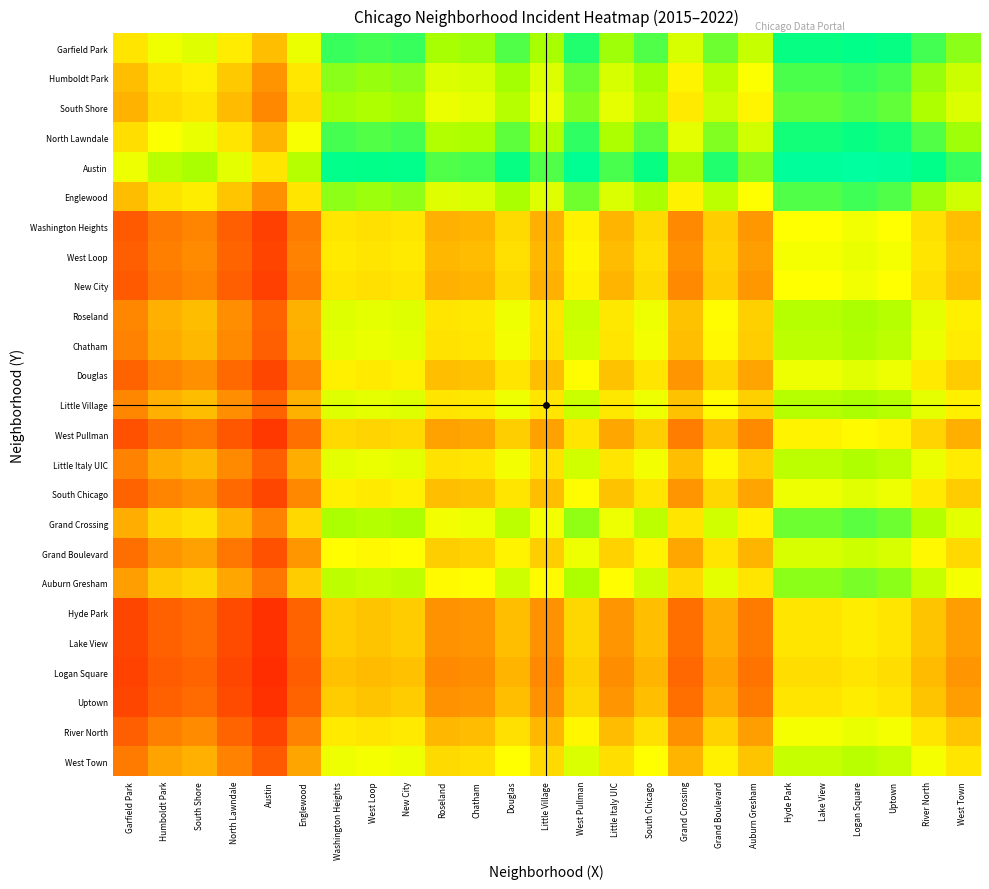

At which category does the chart reach its peak across all series?

Logan Square